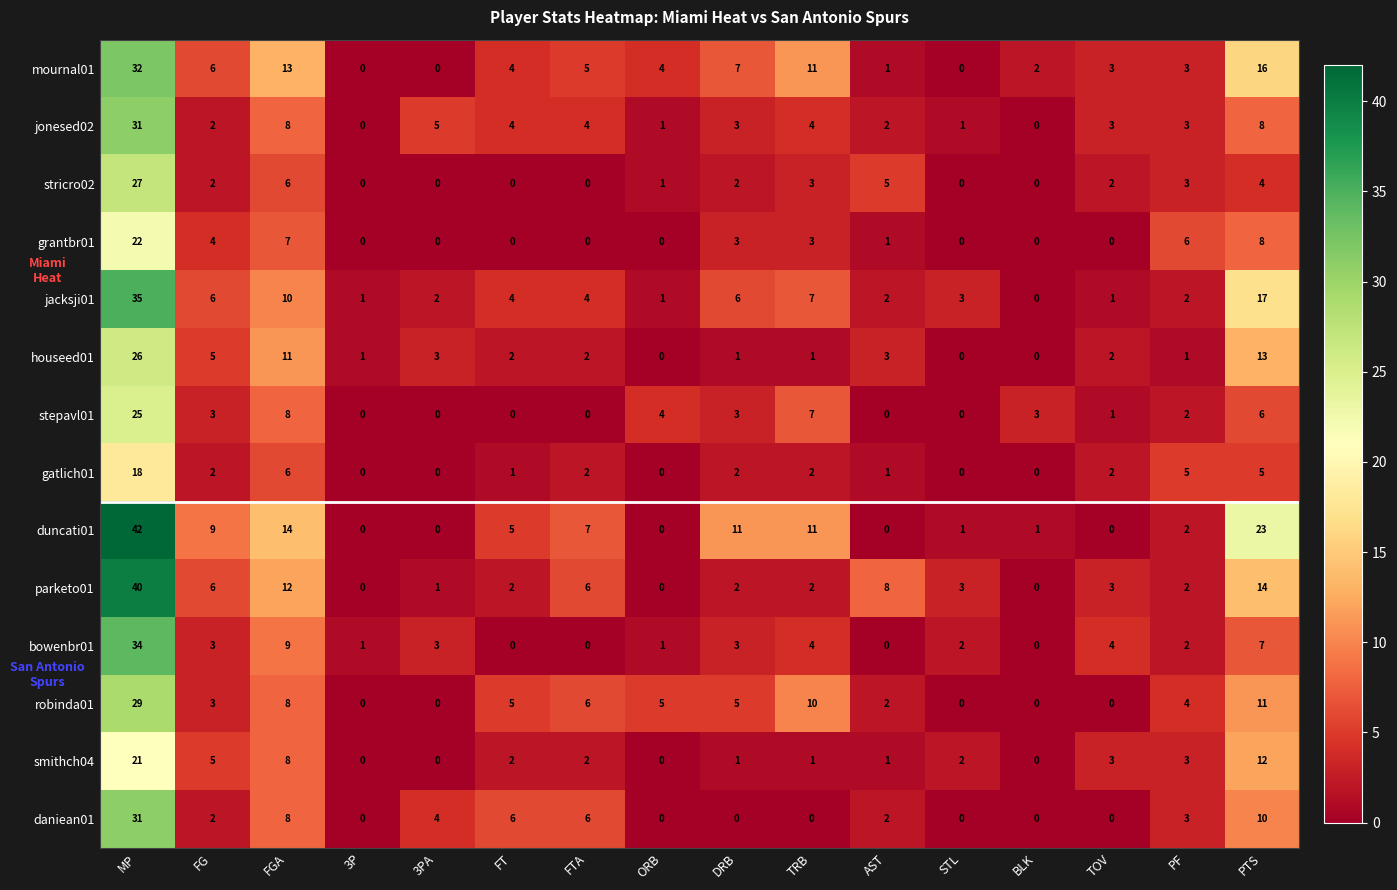

At which category is the sum across all series the highest?

MP